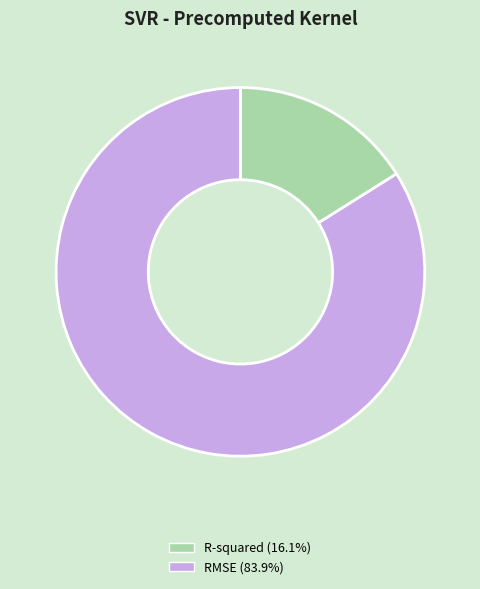

Combined, do RMSE and R-squared account for over 50%?

Yes